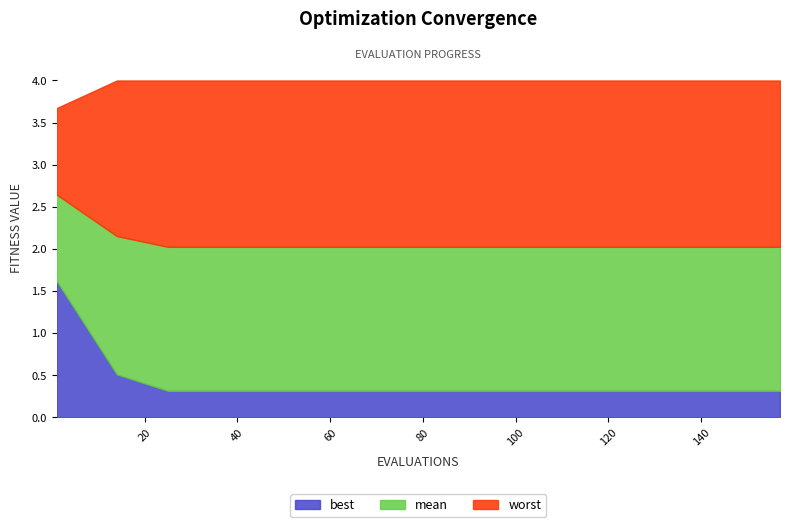

True or false: mean and worst cross at least once.

False